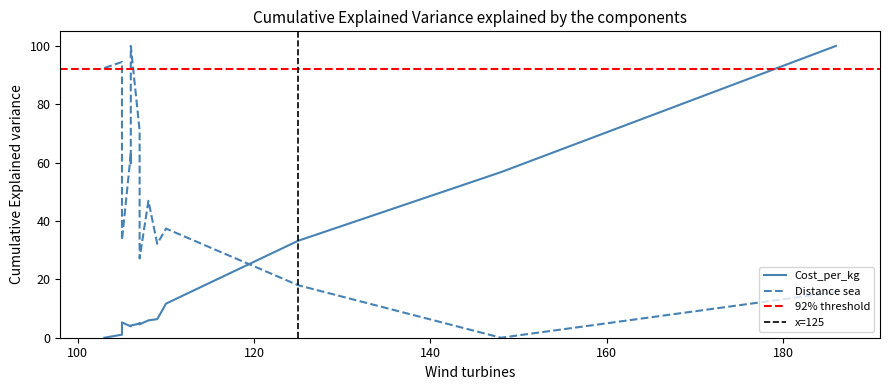

Does the chart have visible grid lines?

No